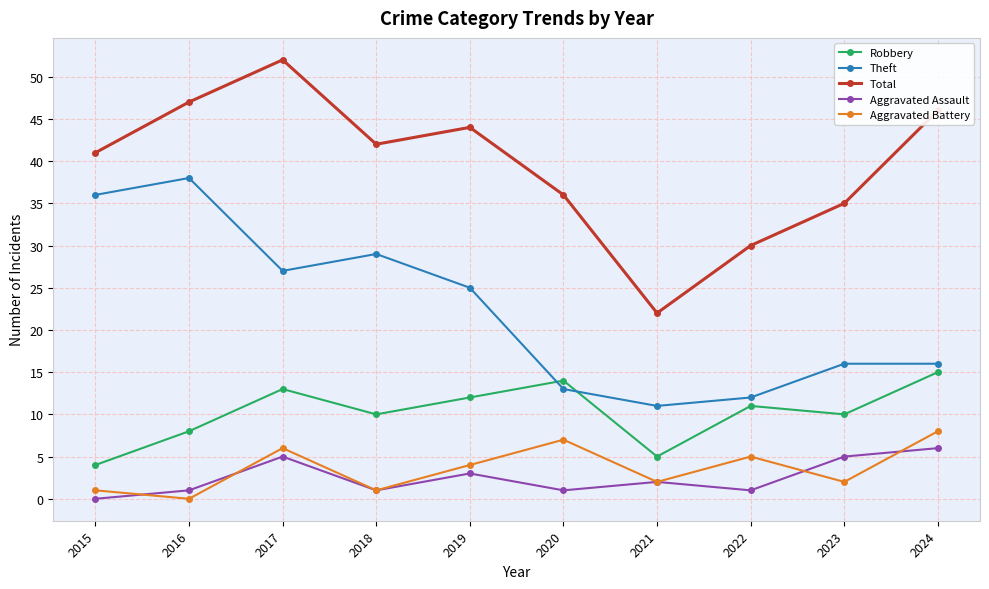

Is the value of Robbery at 2018 greater than the value of Aggravated Assault at 2017?

Yes